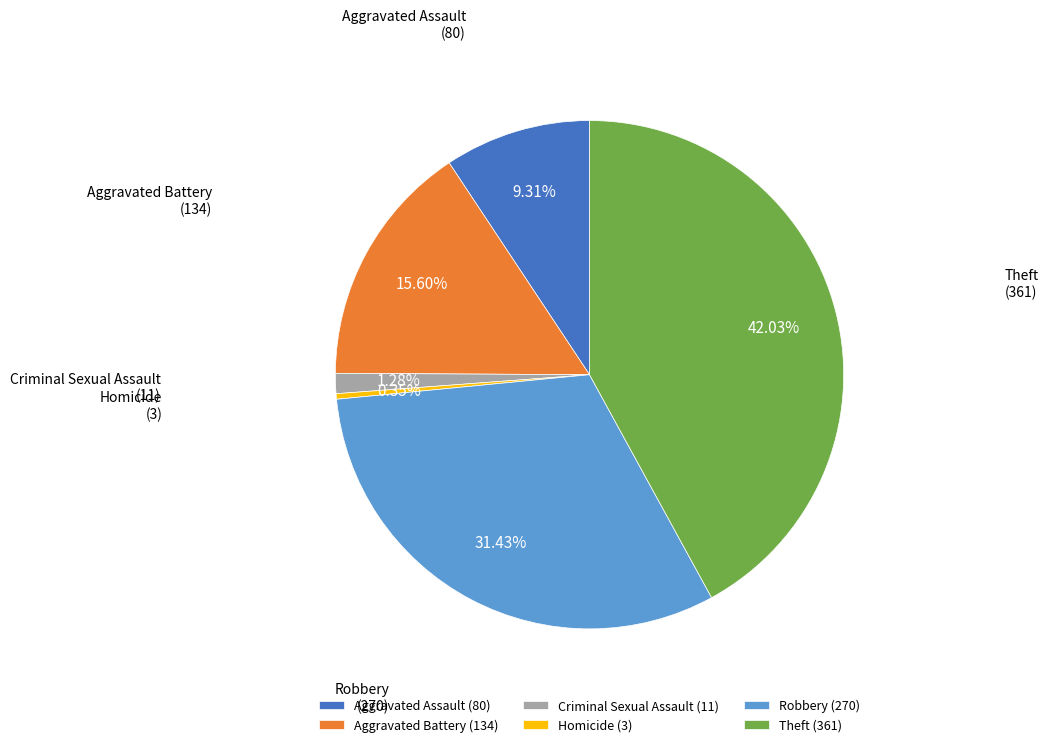

To the nearest percent, what is the difference between the largest and smallest slice percentages?

42%